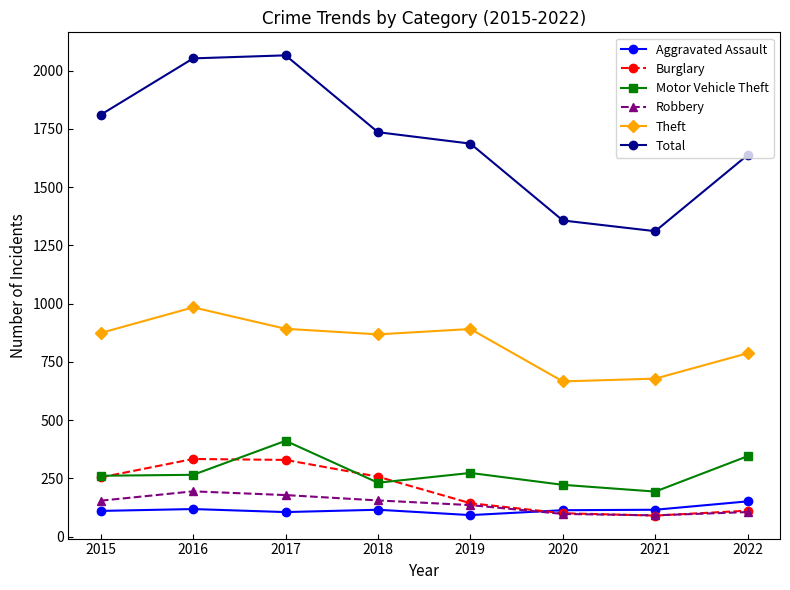

Where is the first local maximum for Theft?

2016